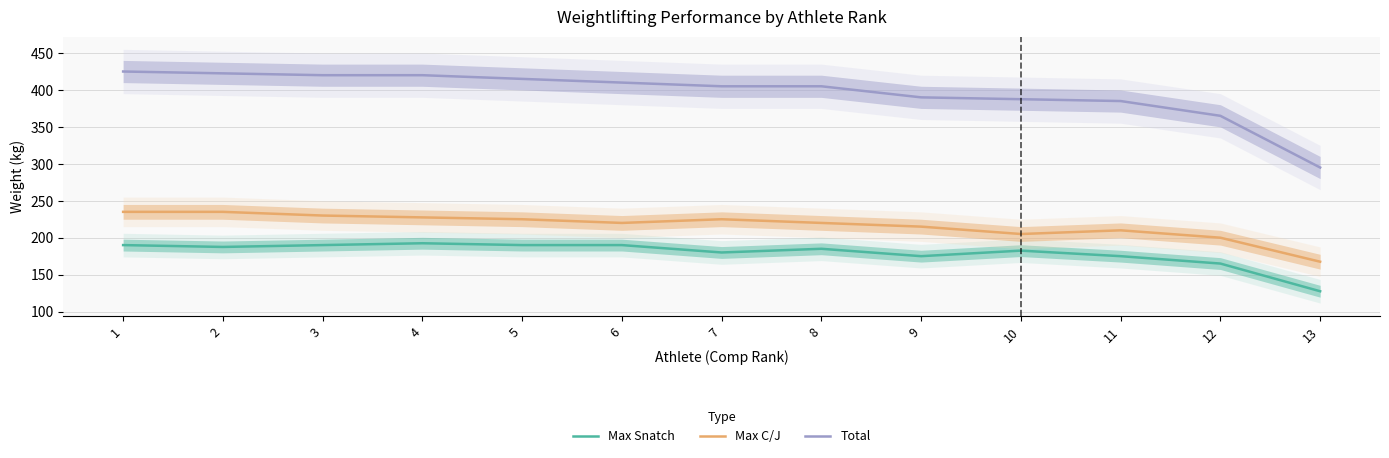

True or false: Total and Max Snatch intersect in this chart.

False